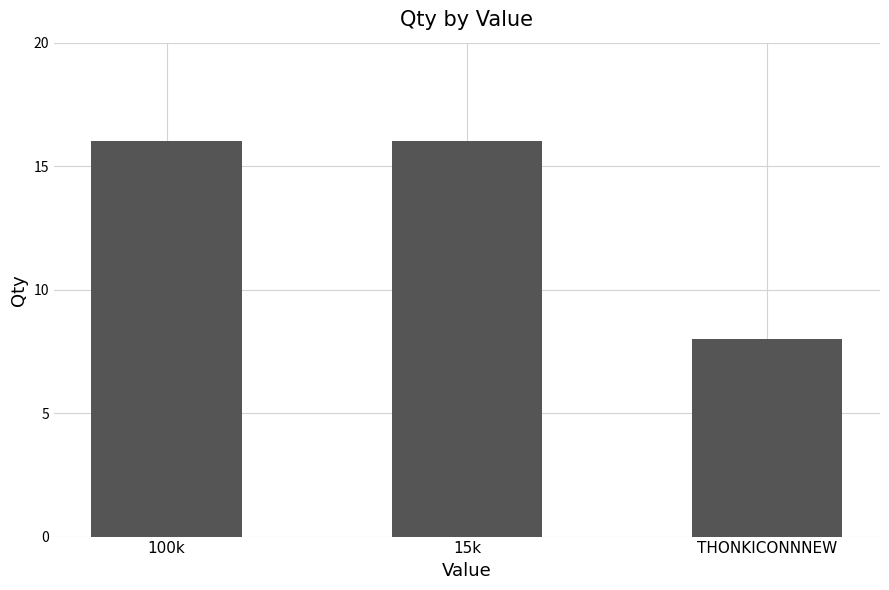

Reading left to right, extract all data points from this chart.

16	16	8